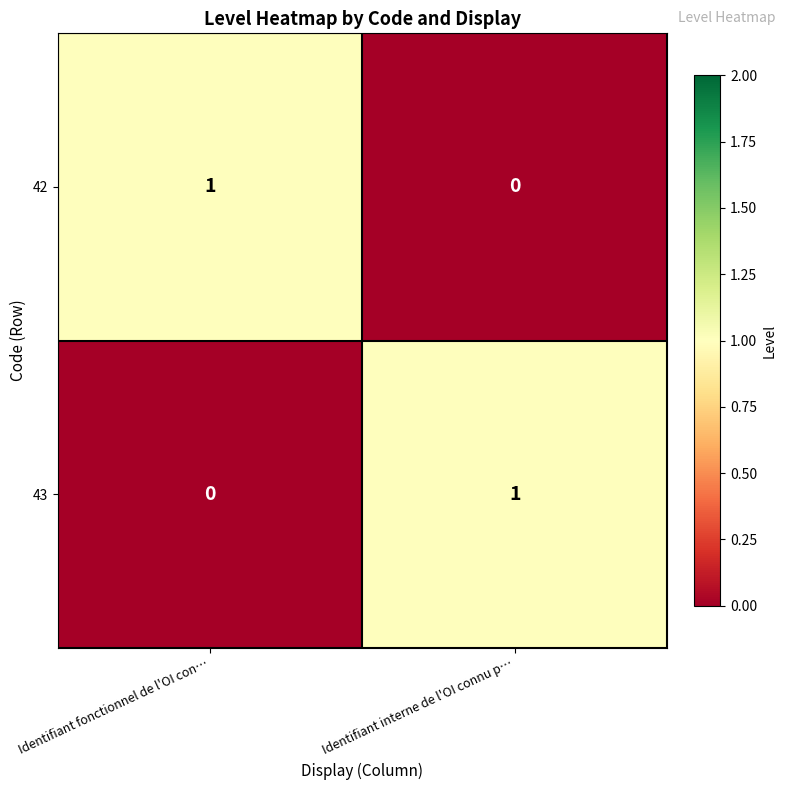

Which category has the highest value in the 43 series?

Identifiant interne de l'OI connu p…